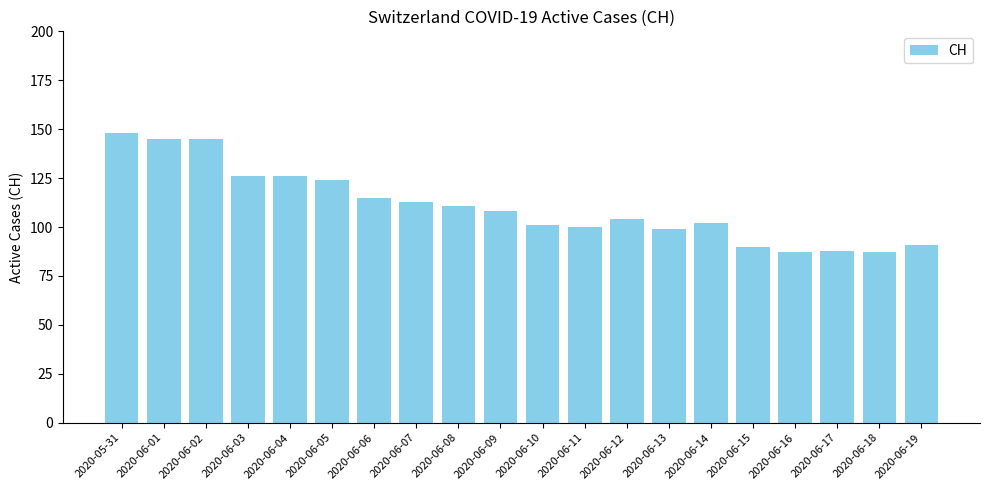

Reading right to left, list all the values displayed in this chart.

2020-06-19=91	2020-06-18=87	2020-06-17=88	2020-06-16=87	2020-06-15=90	2020-06-14=102	2020-06-13=99	2020-06-12=104	2020-06-11=100	2020-06-10=101	2020-06-09=108	2020-06-08=111	2020-06-07=113	2020-06-06=115	2020-06-05=124	2020-06-04=126	2020-06-03=126	2020-06-02=145	2020-06-01=145	2020-05-31=148